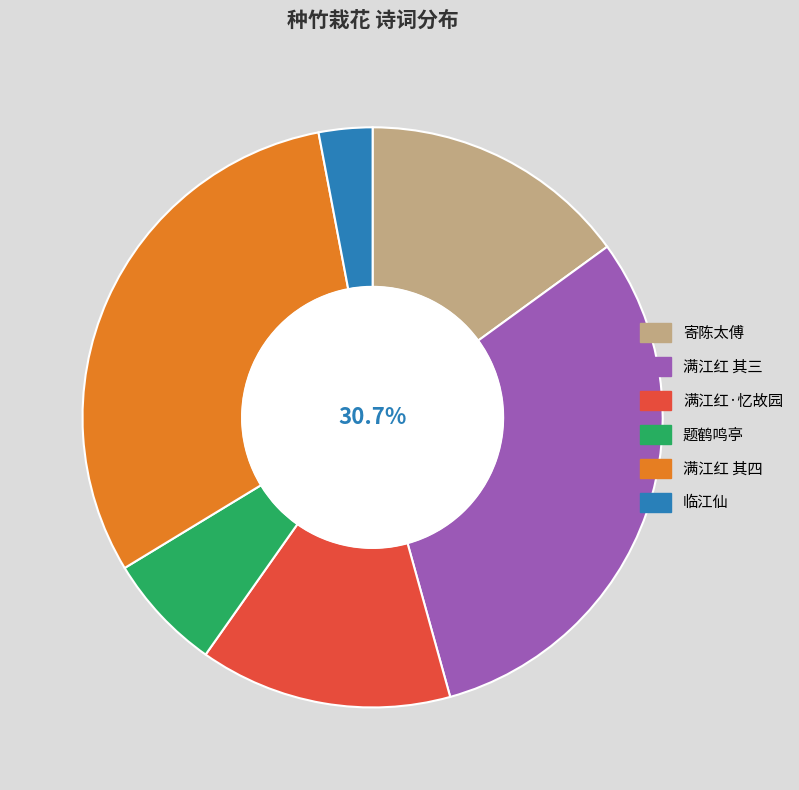

Do 题鹤鸣亭 and 寄陈太傅 together represent more than half of the pie?

No